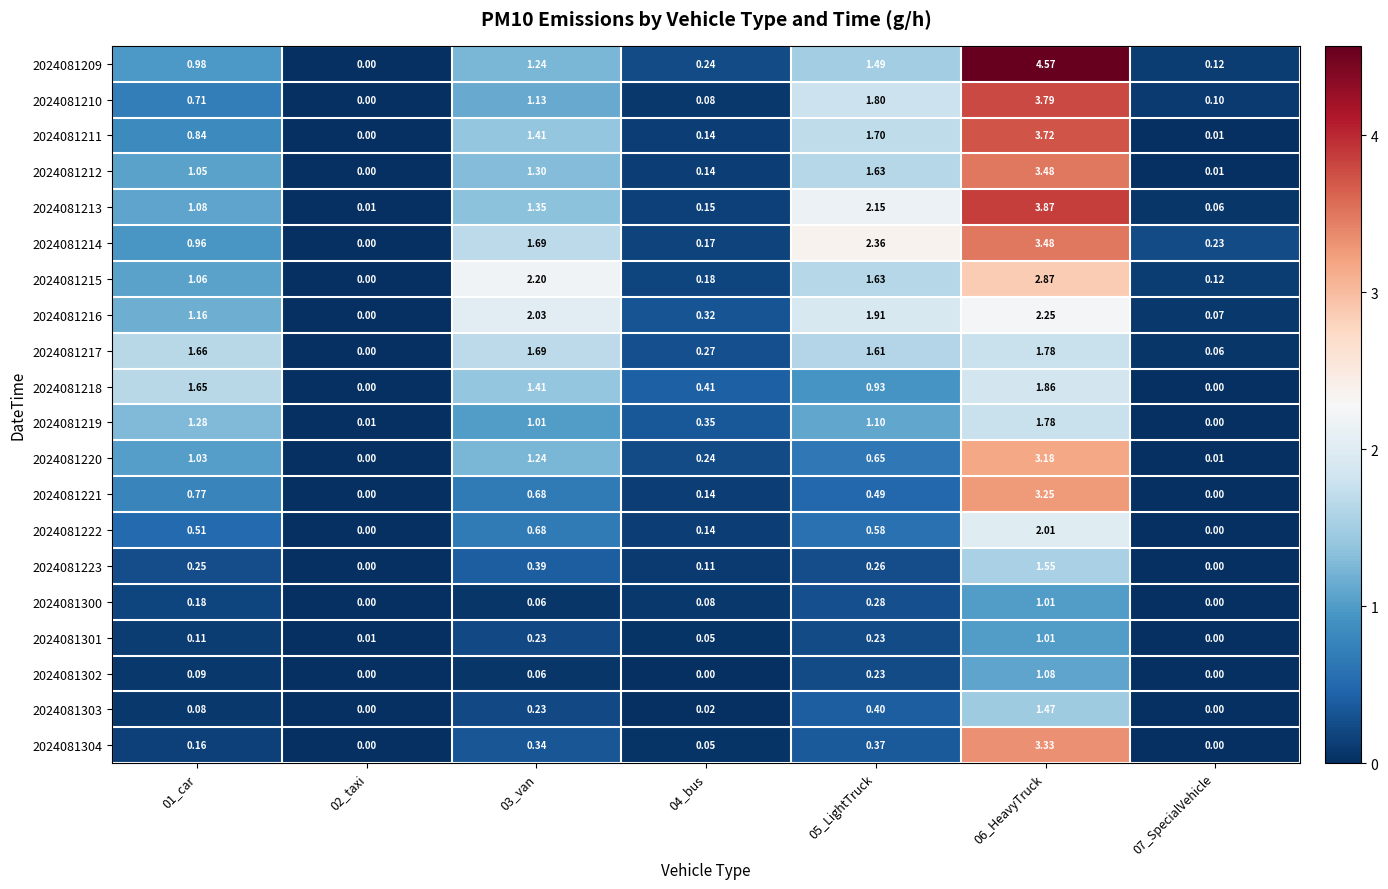

Is the value of 2024081223 at 02_taxi greater than the value of 2024081301 at 05_LightTruck?

No